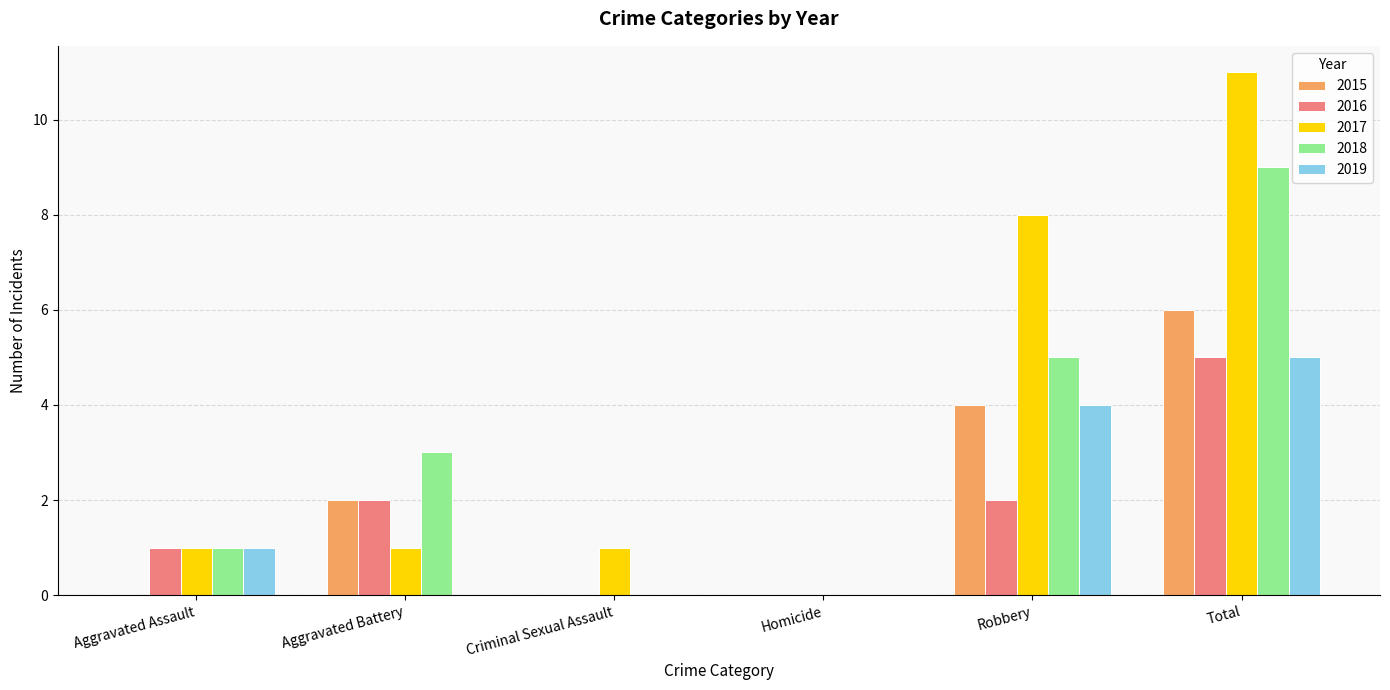

Where is 2017 nearest to the value 5?

Robbery